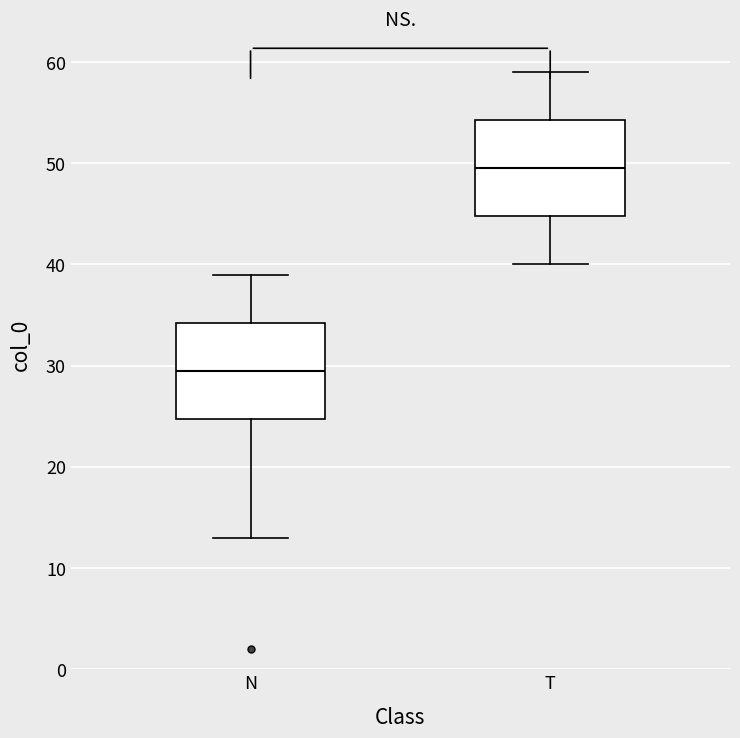

Which box has the lowest median line?

N